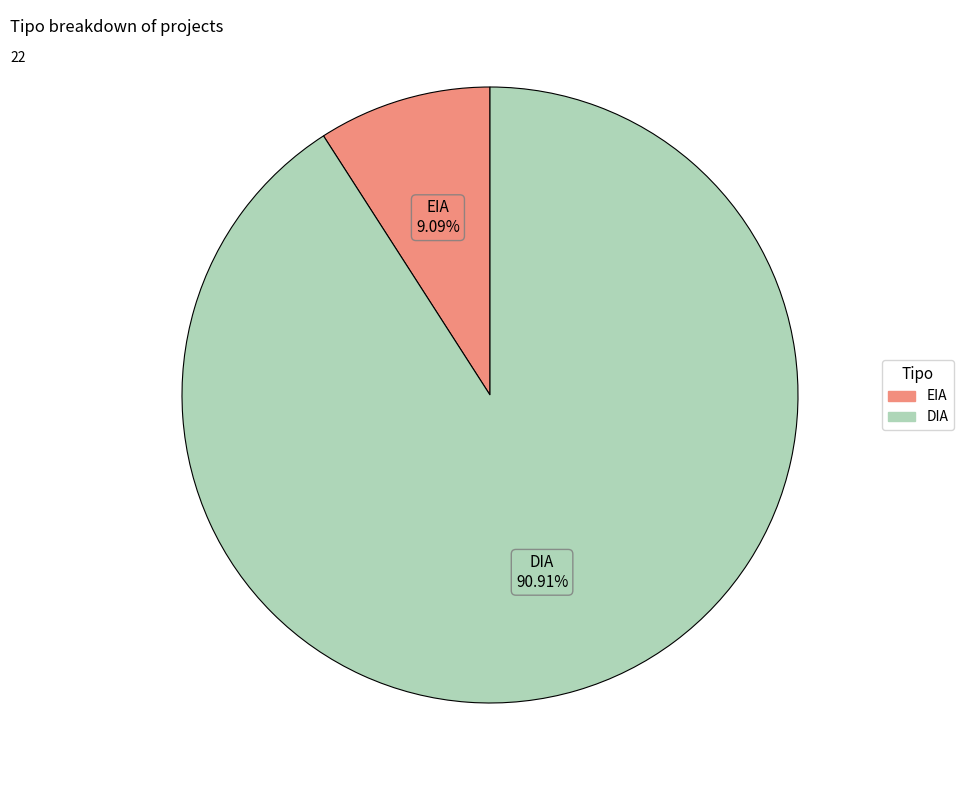

To the nearest percent, what is the difference between the largest and smallest slice percentages?

82%